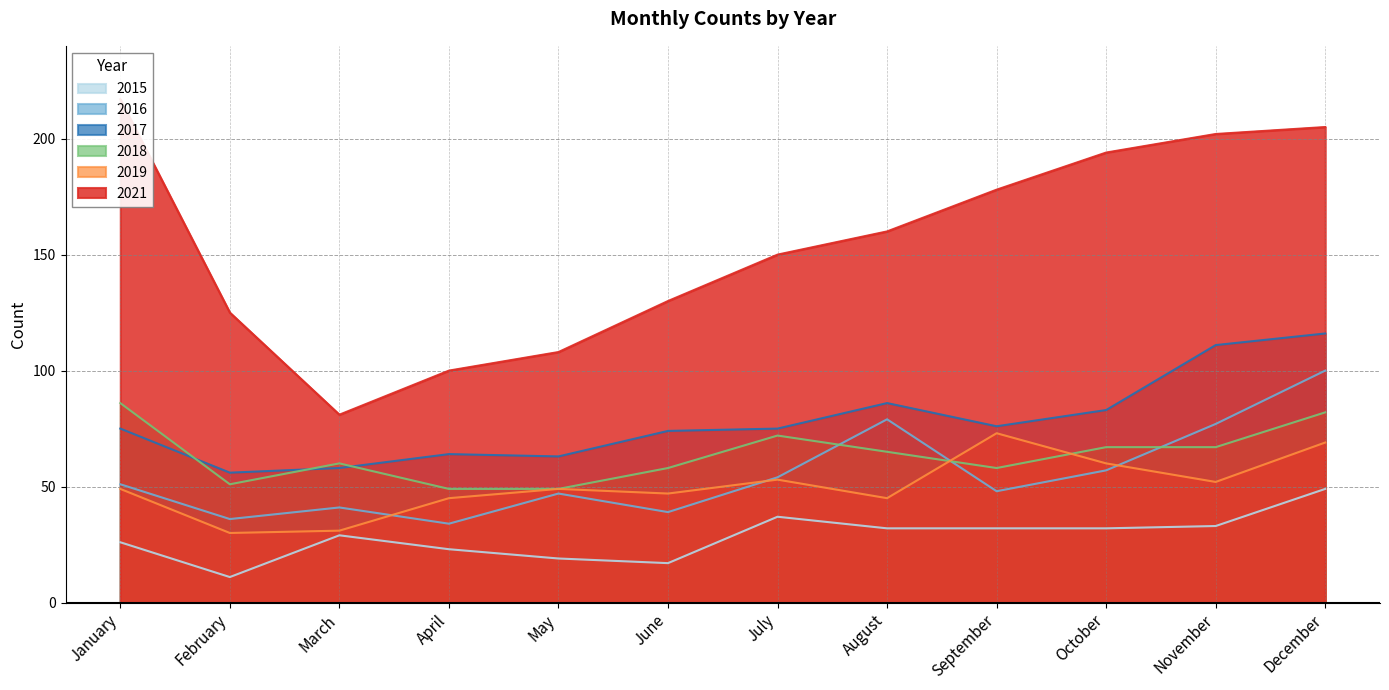

True or false: 2018 has more than 1 points higher than both neighbors.

True